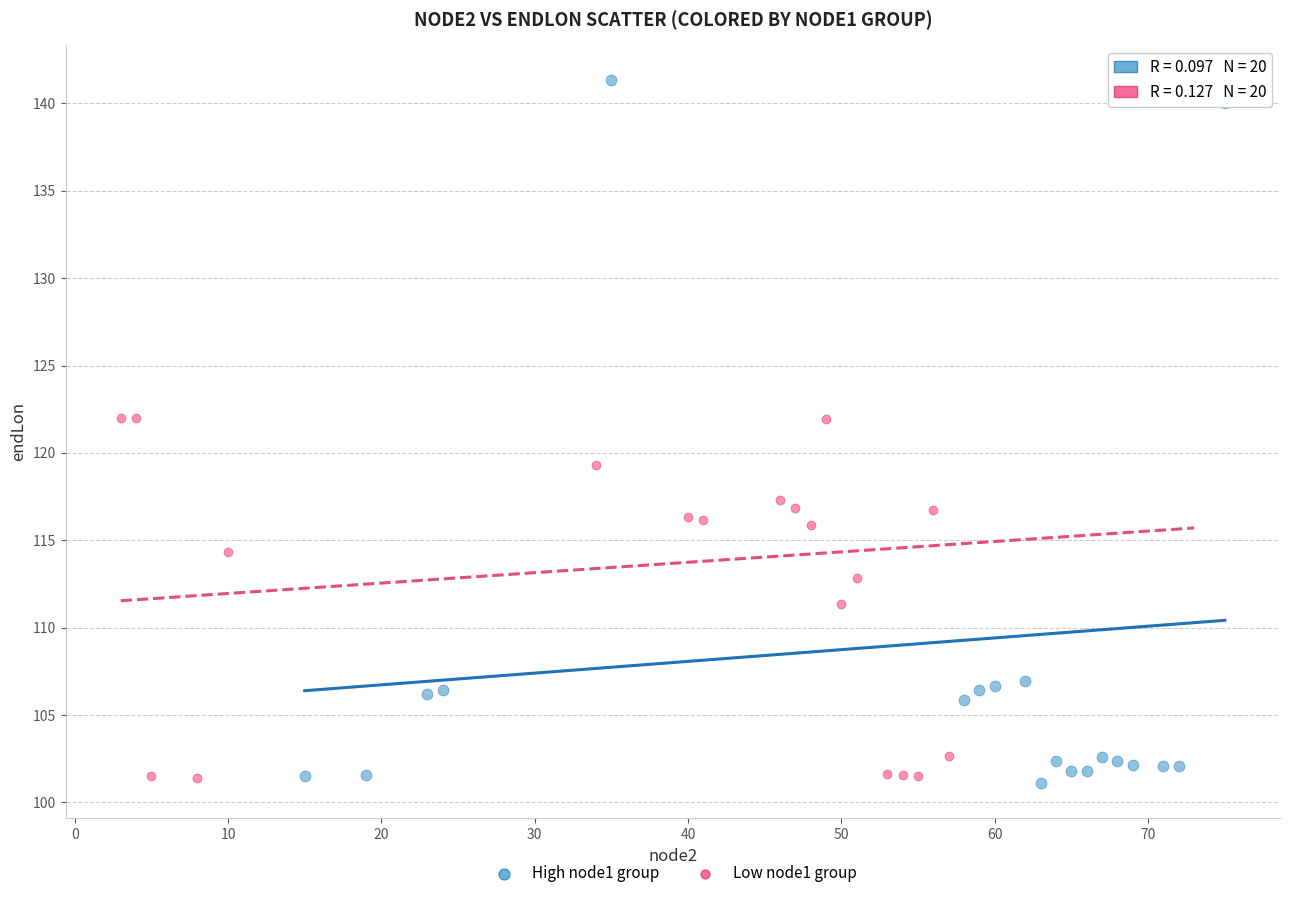

Which series contains the highest Y value?

High node1 group